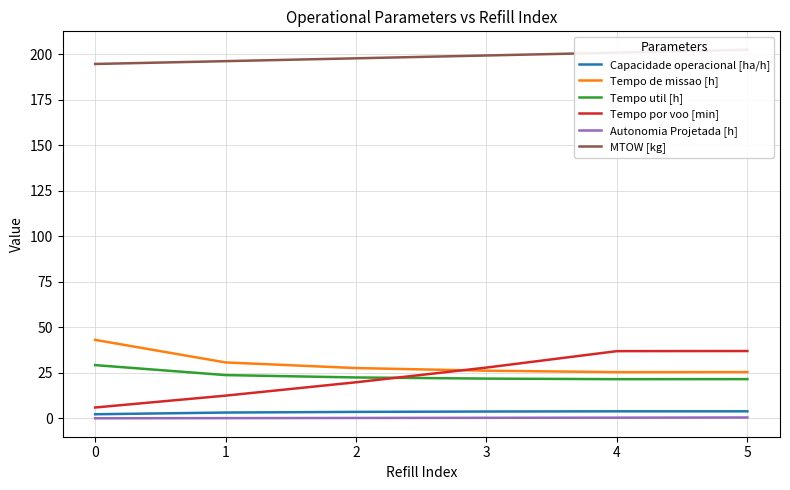

True or false: Autonomia Projetada [h] has a value of 0.2 at 2.

False